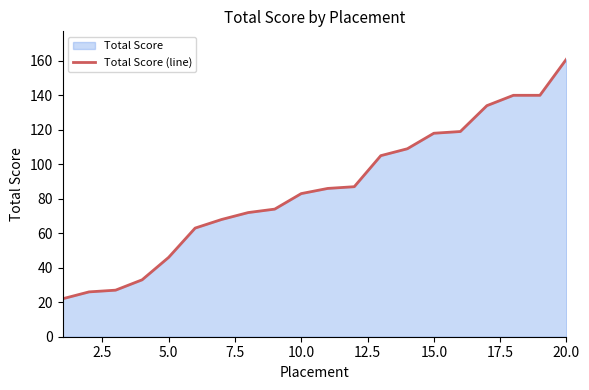

What is the greatest value displayed?

161